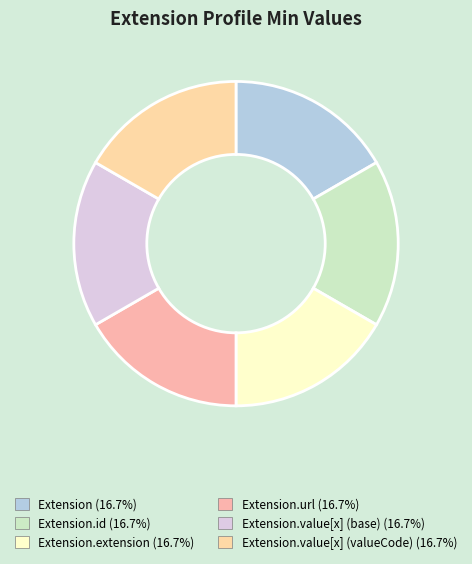

Count the number of slices in the pie.

6